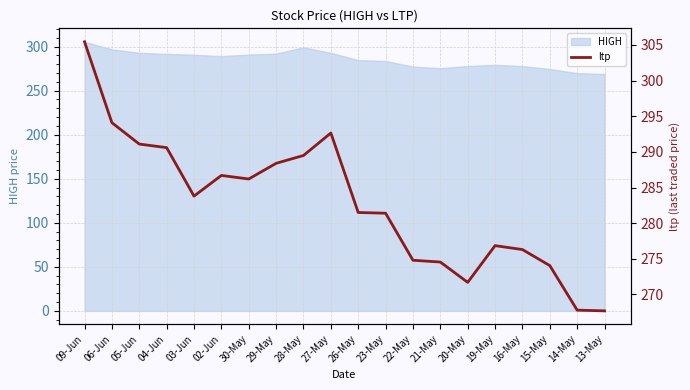

True or false: the data shows 489.9 at 16-May.

False